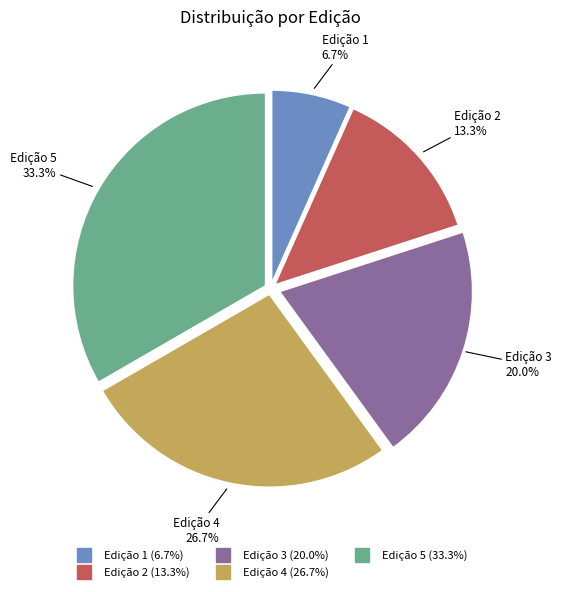

To the nearest percent, what is the combined percentage of Edição 1 and Edição 3?

27%